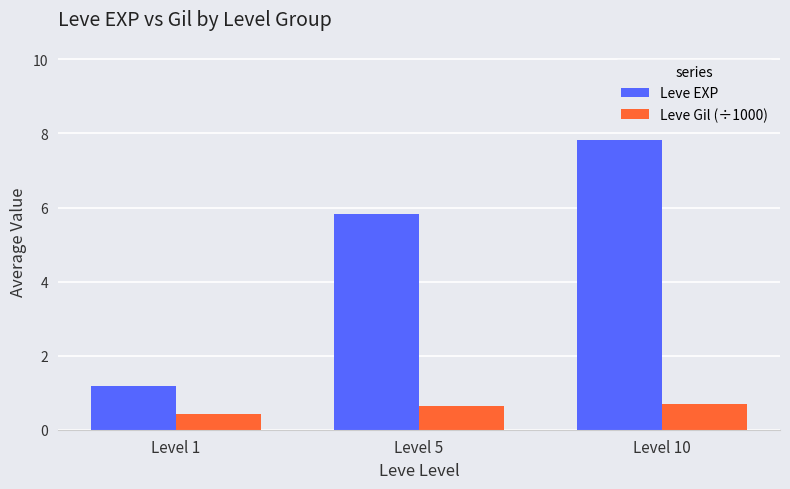

Is the value of Leve Gil (÷1000) at Level 1 greater than the value of Leve EXP at Level 10?

No